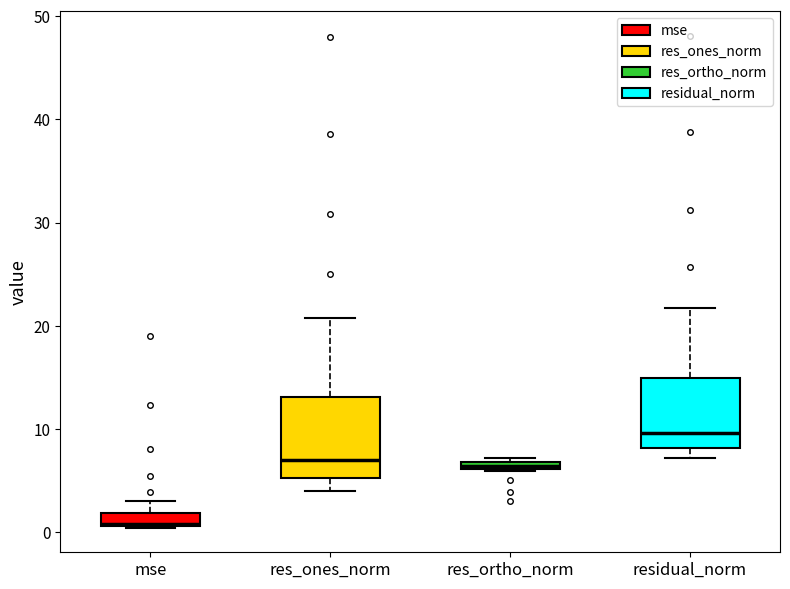

Comparing the boxes themselves (not the whiskers), which one is the tallest?

res_ones_norm